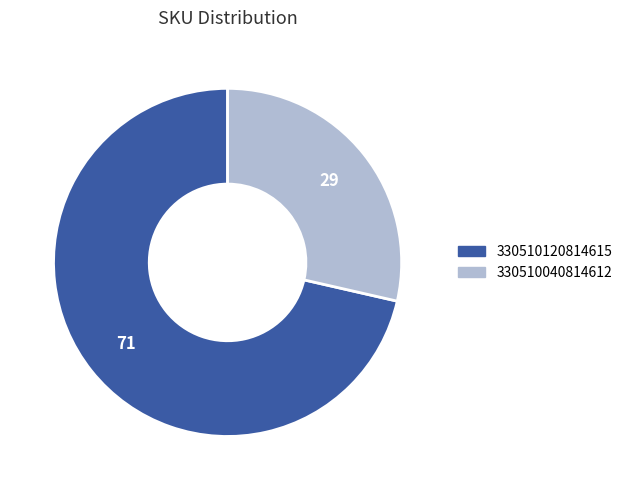

Rank the categories by value from highest to lowest.

330510120814615, 330510040814612